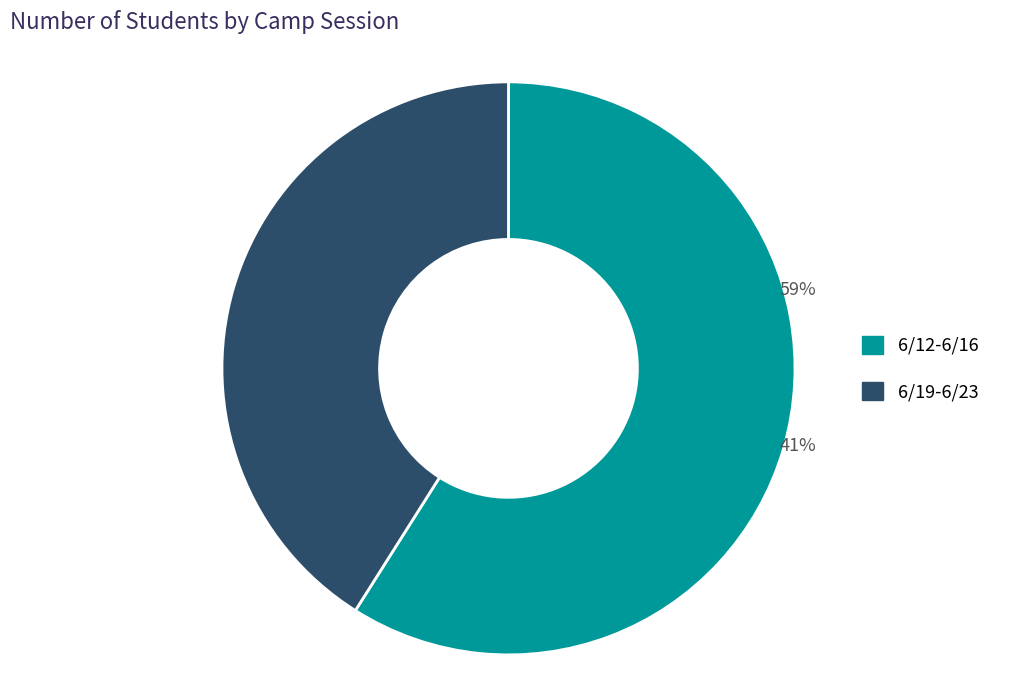

Is the sum of 6/12-6/16 and 6/19-6/23 greater than half?

Yes